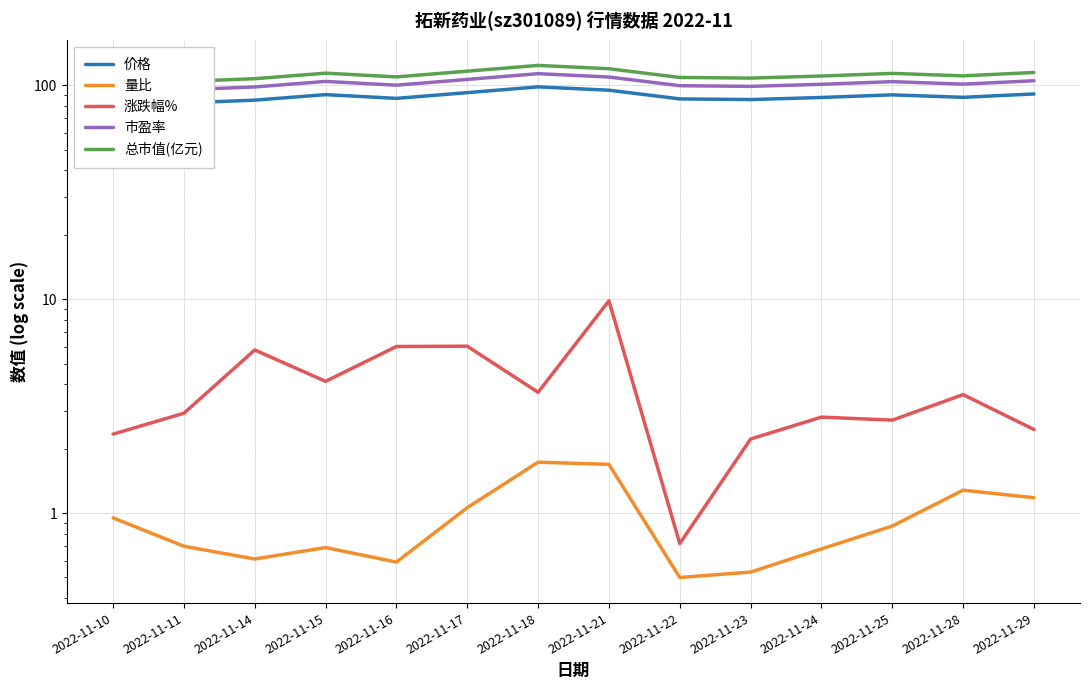

Where is 量比 nearest to the value 1?

2022-11-10